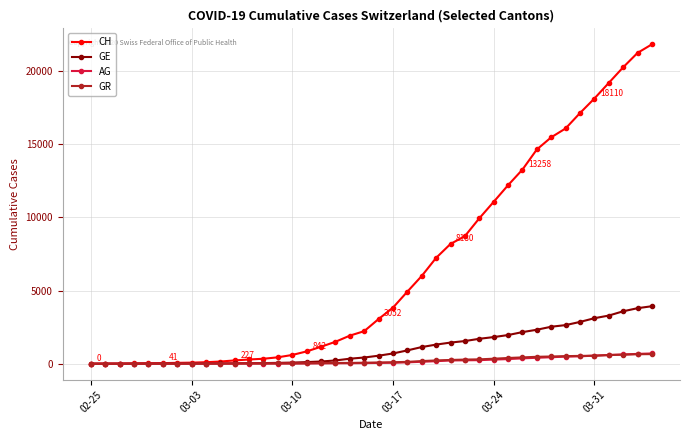

Which series has the widest spread of values?

CH